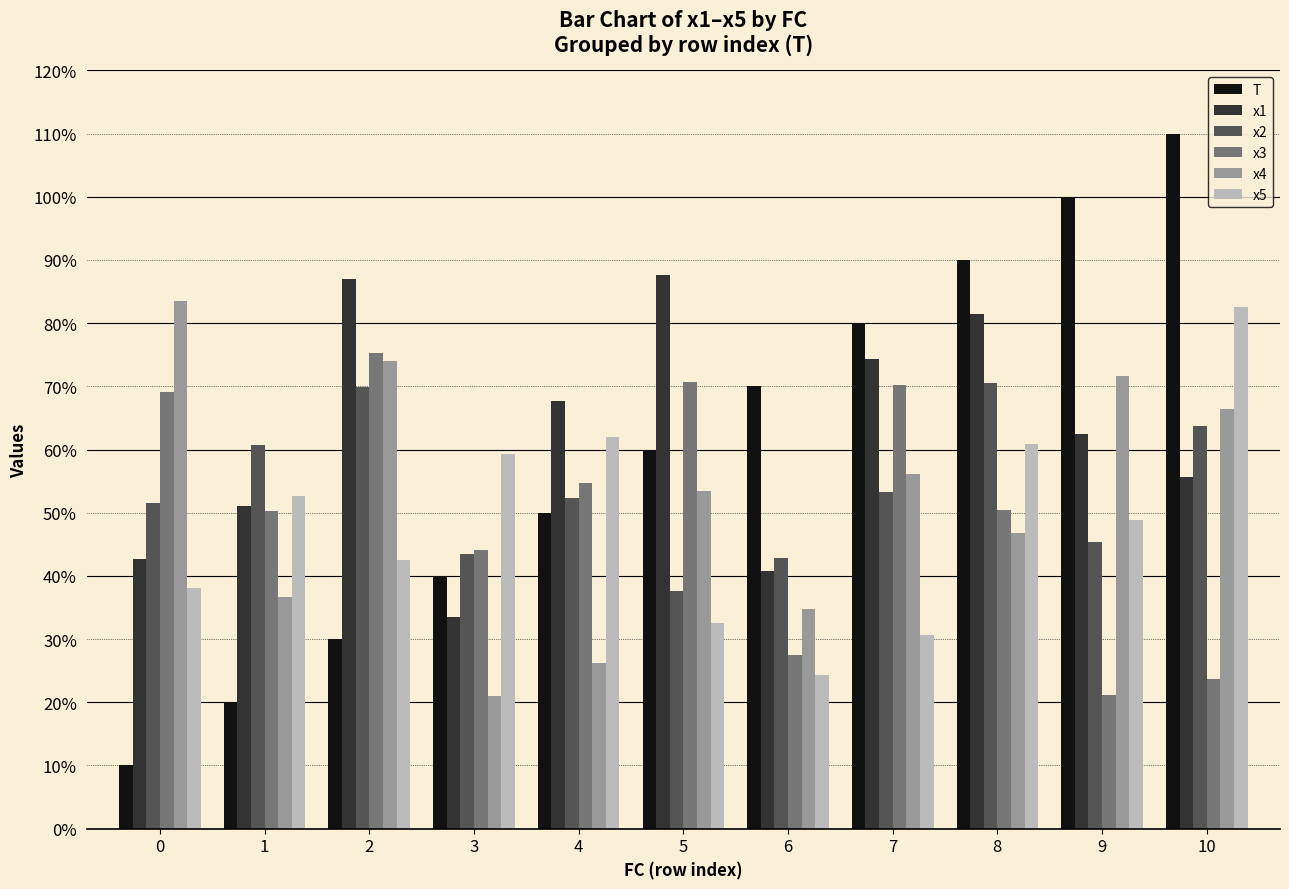

Between 0 and 1, which series saw the biggest shift?

x4